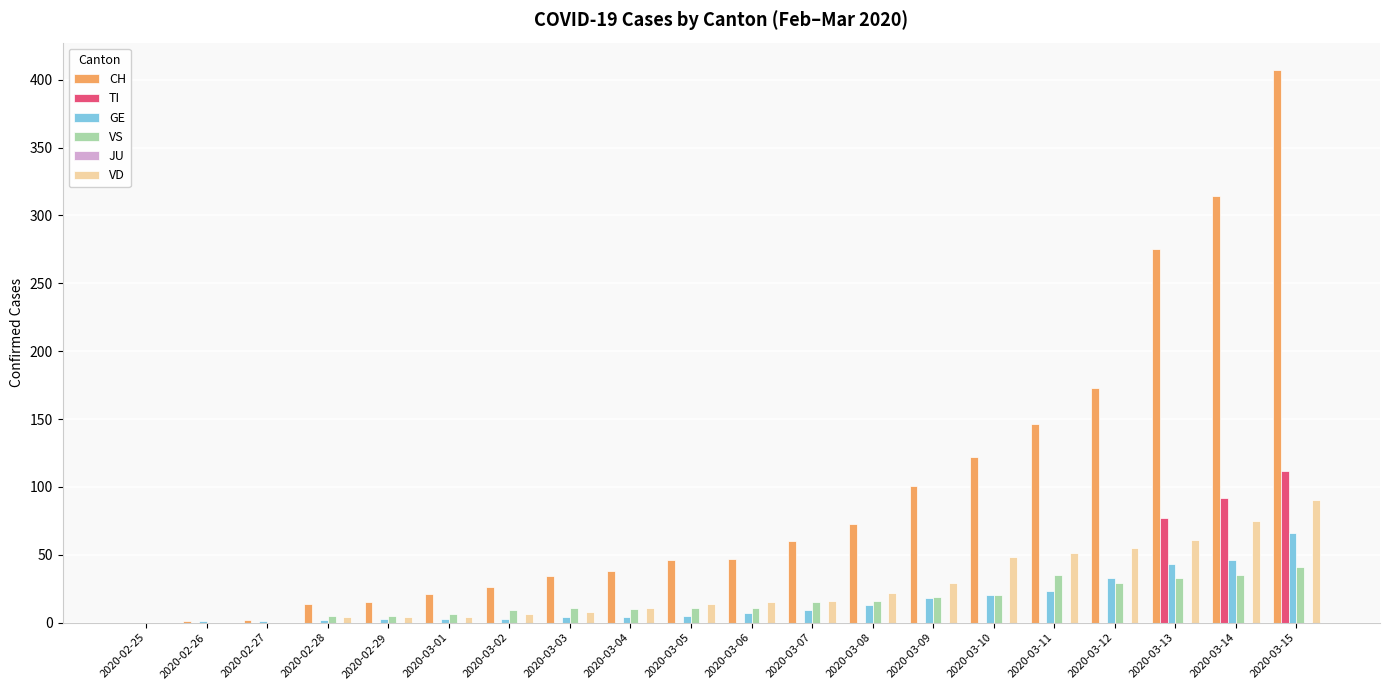

Is it true that VS equals 22 at 2020-02-25?

False